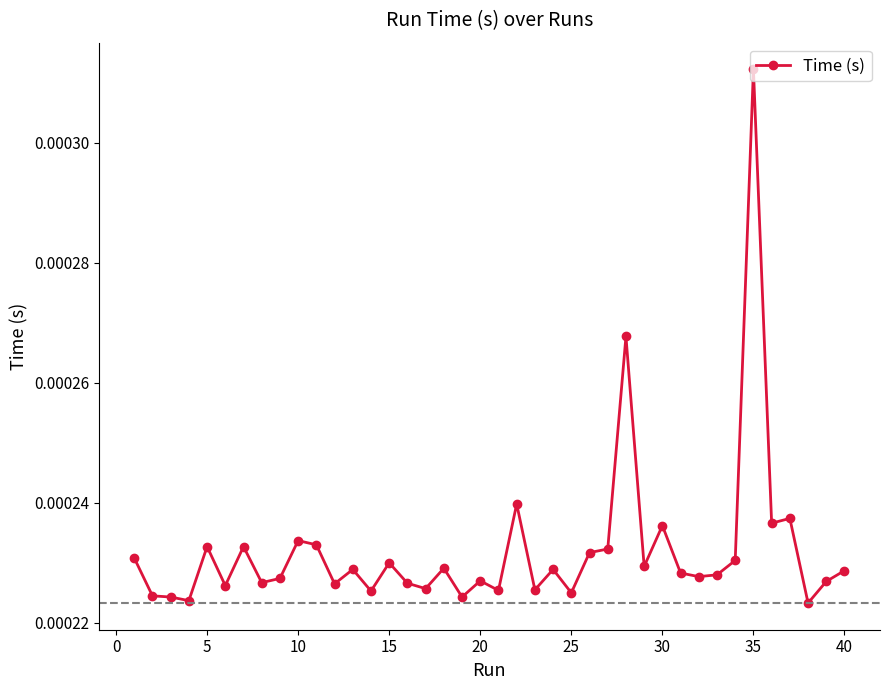

True or false: there are more than 2 points higher than both neighbors.

True